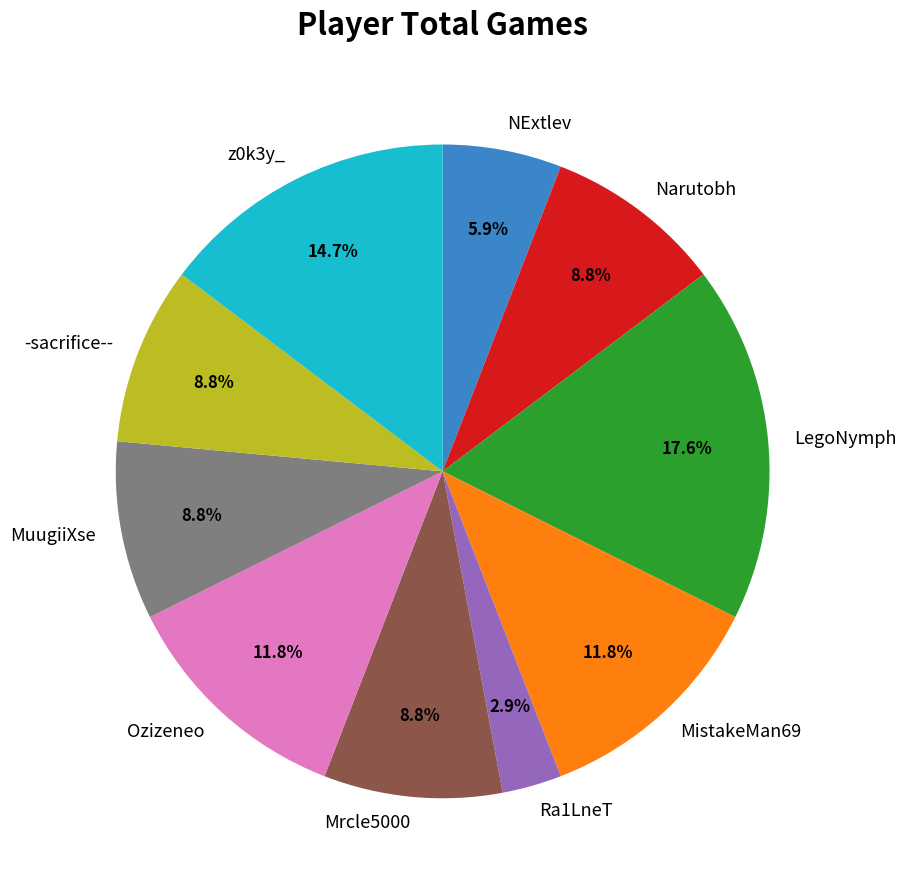

What percentage is NOT represented by Narutobh?

91.2%